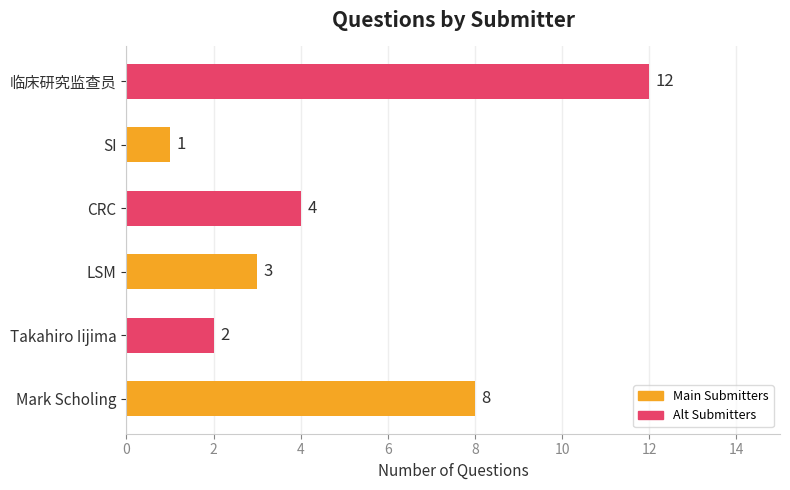

The chart shows a value of 3 at LSM. True or false?

True